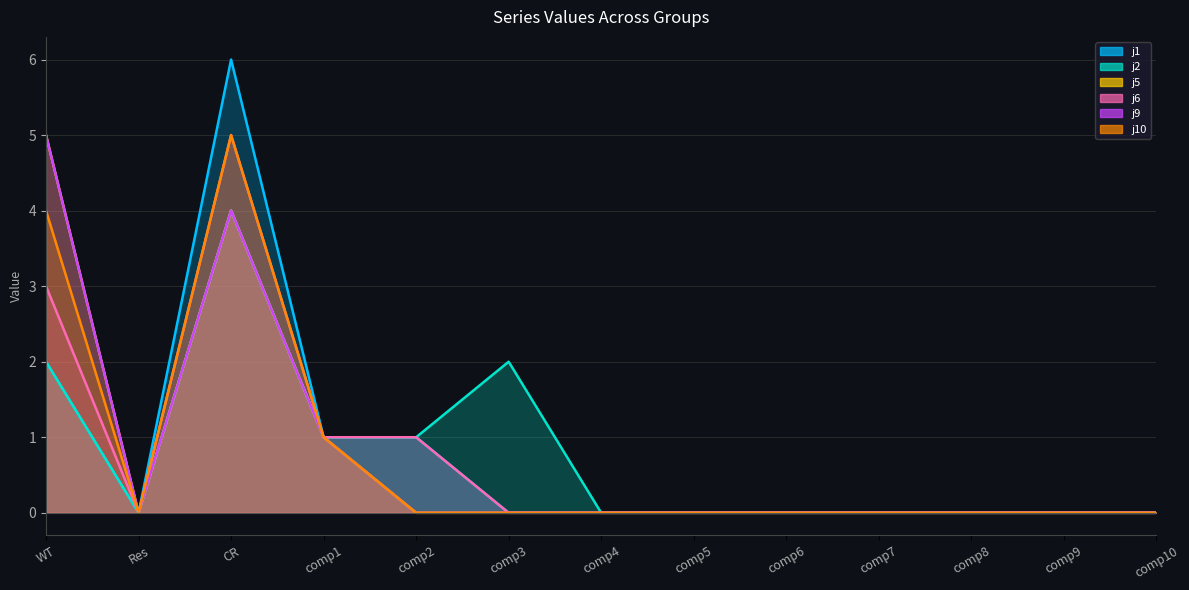

The j2 series shows 0 at comp5. True or false?

True